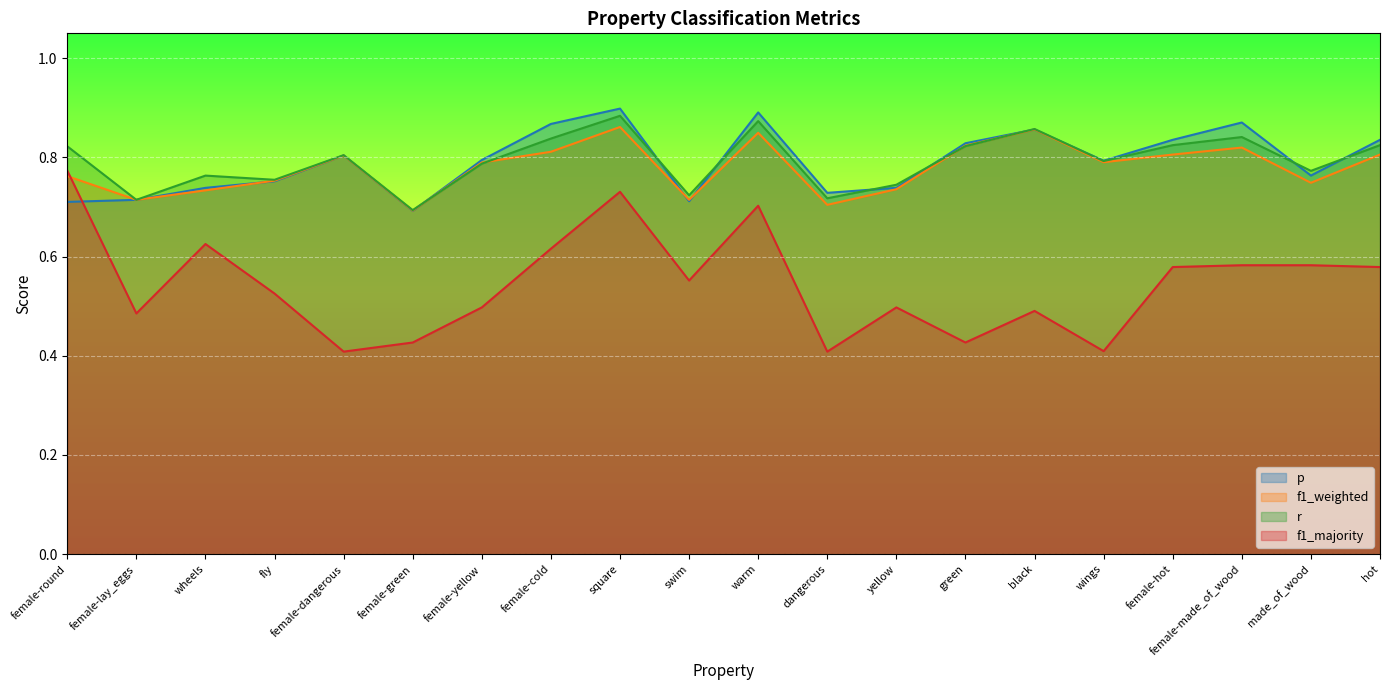

Rank the series by their maximum value, from highest to lowest.

p, r, f1_weighted, f1_majority